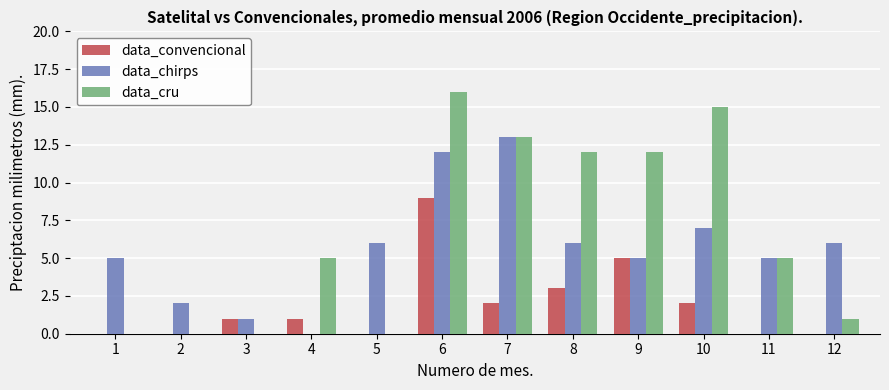

Which series changed the most between 3 and 5?

data_chirps